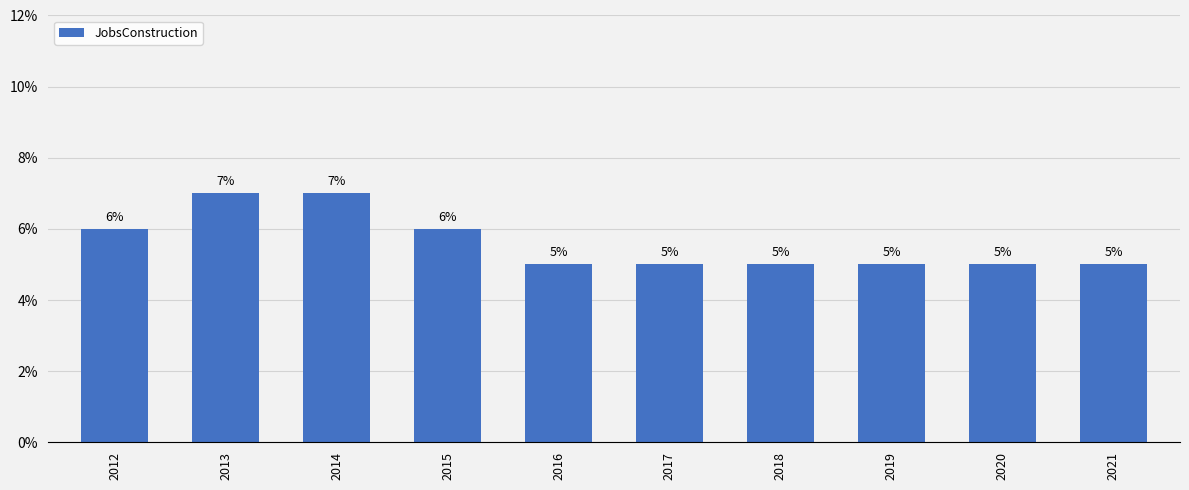

What is the ratio of the value at 2021 to the value at 2016?

1.0